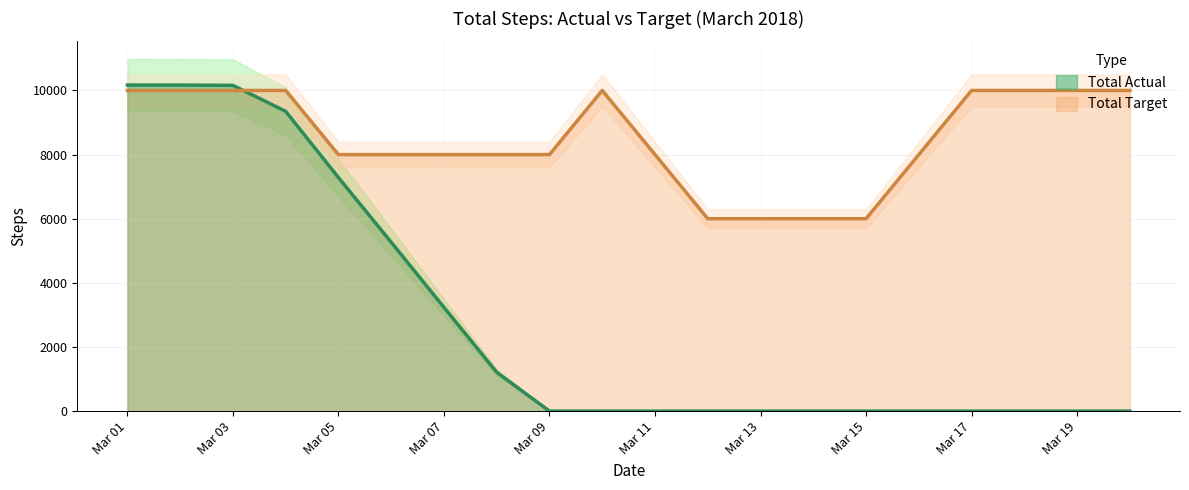

How many intersections are there between Total Target and Total Actual?

1